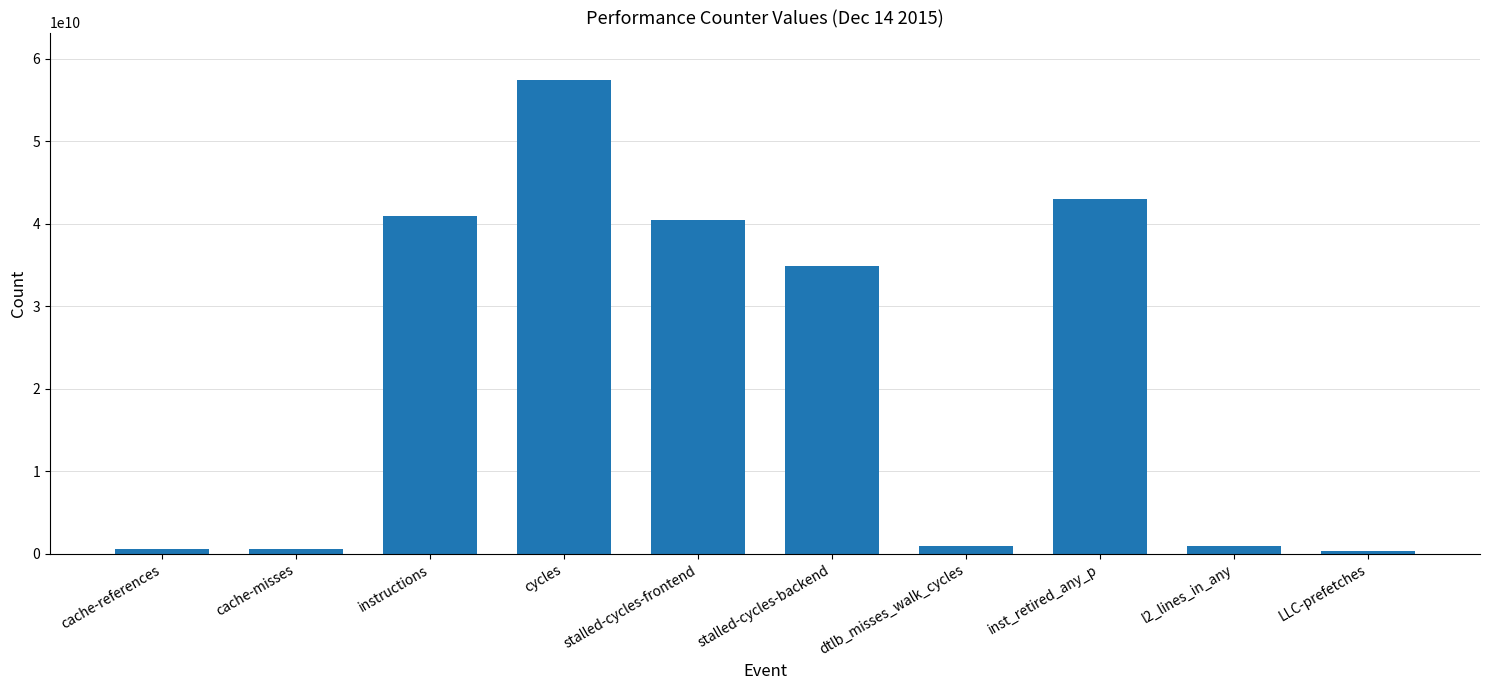

Where is the data nearest to the value 28877019261?

stalled-cycles-backend